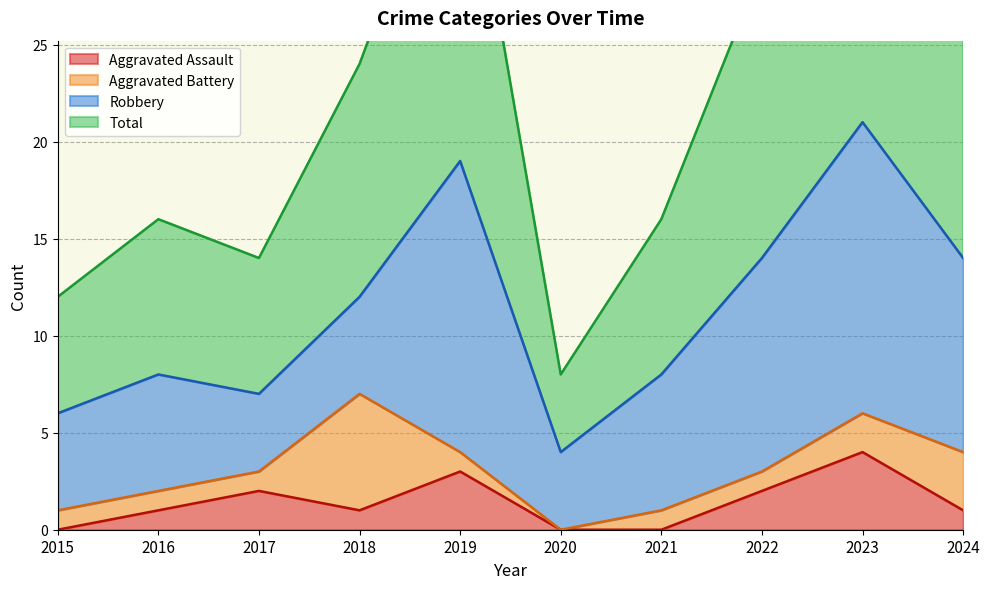

Which series has the widest spread of values?

Total